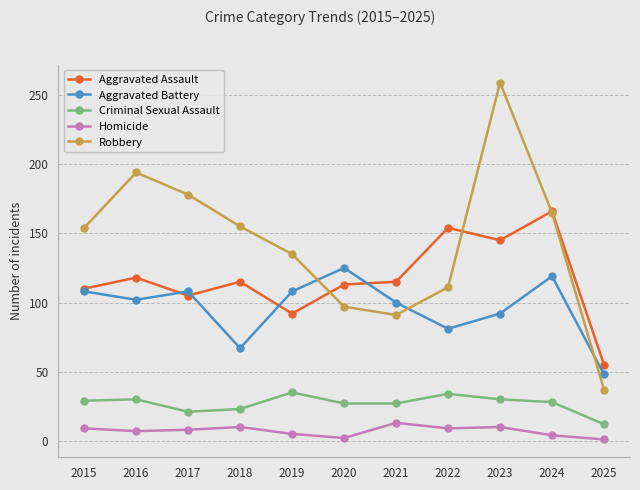

What value does the Robbery series have at 2016?

194